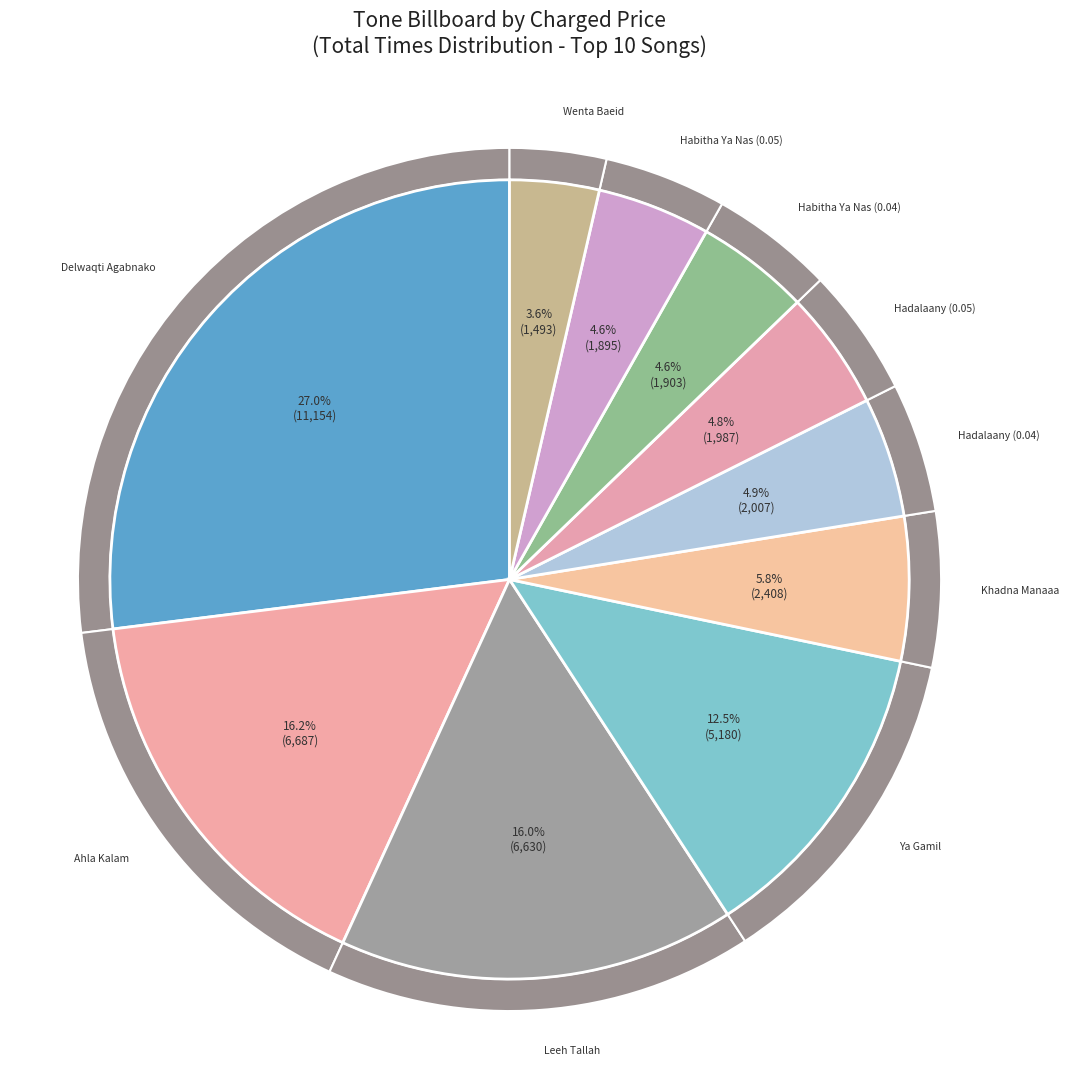

Rank the categories by value from highest to lowest.

Delwaqti Agabnako, Ahla Kalam, Leeh Tallah, Ya Gamil, Khadna Manaaa, Hadalaany (0.04), Hadalaany (0.05), Habitha Ya Nas (0.04), Habitha Ya Nas (0.05), Wenta Baeid